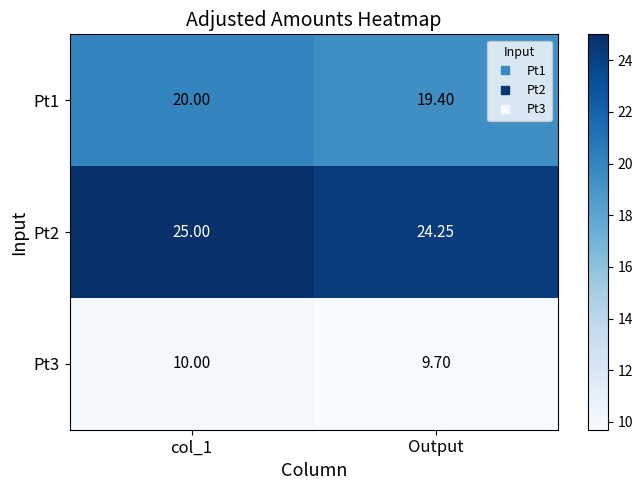

Where is Pt1 nearest to the value 19?

Output